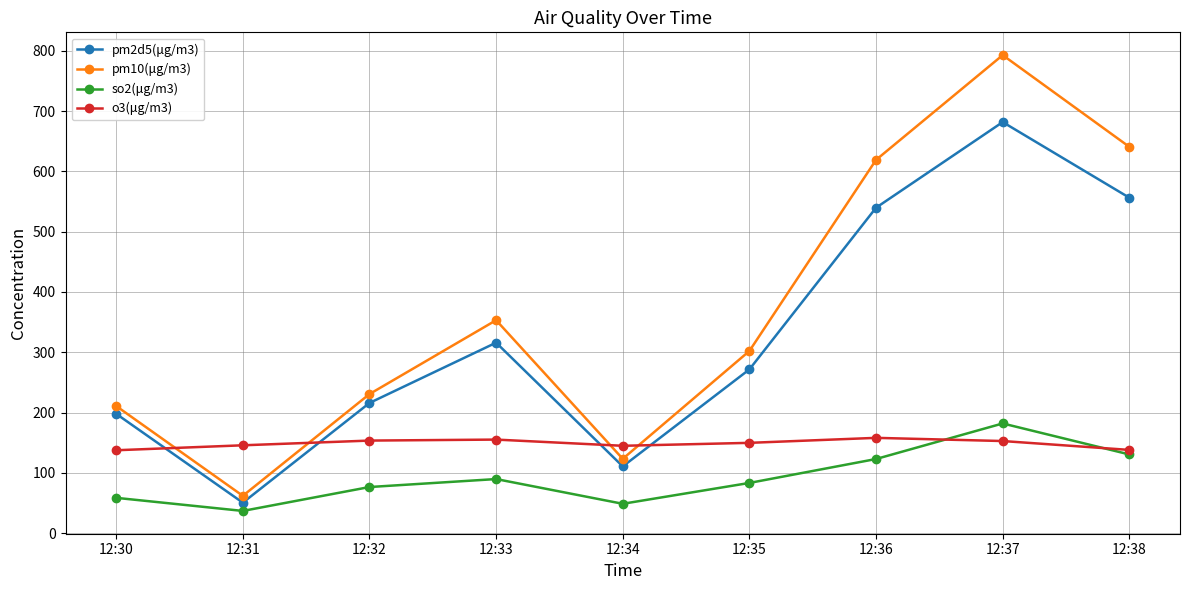

At which category does so2(μg/m3) reach its first local valley?

12:31